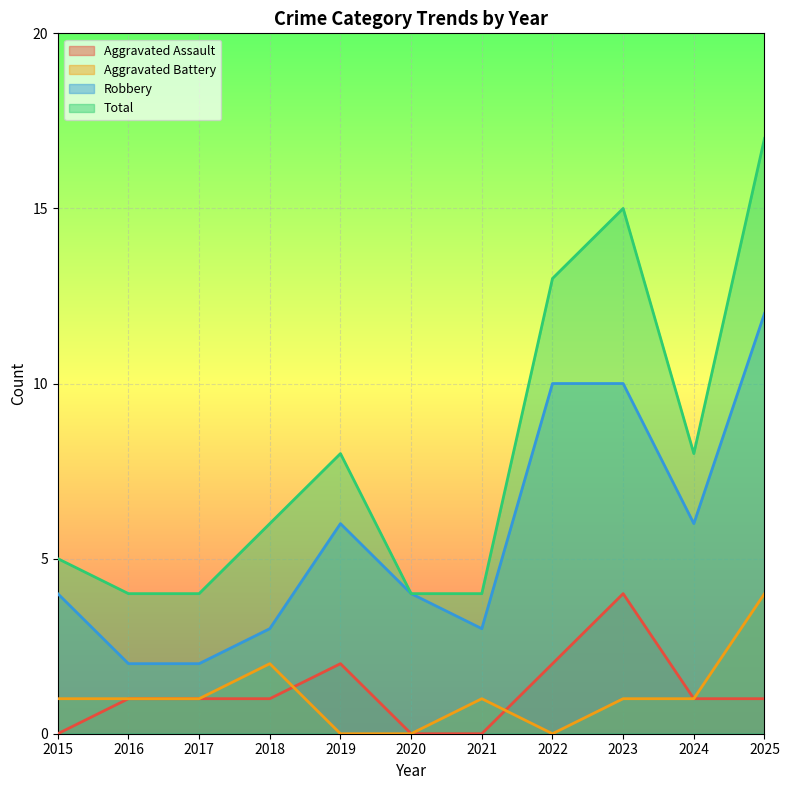

Reading right to left, list all the values displayed in this chart.

Aggravated Assault: 1	1	4	2	0	0	2	1	1	1	0
Aggravated Battery: 4	1	1	0	1	0	0	2	1	1	1
Robbery: 12	6	10	10	3	4	6	3	2	2	4
Total: 17	8	15	13	4	4	8	6	4	4	5